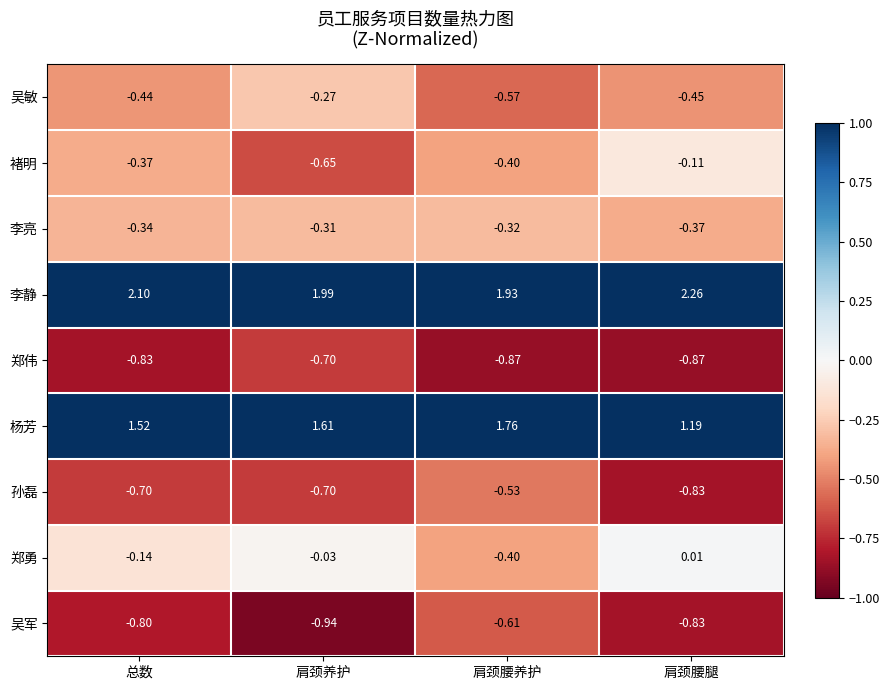

Rank the series by their maximum value, from lowest to highest.

郑伟, 吴军, 孙磊, 李亮, 吴敏, 褚明, 郑勇, 杨芳, 李静